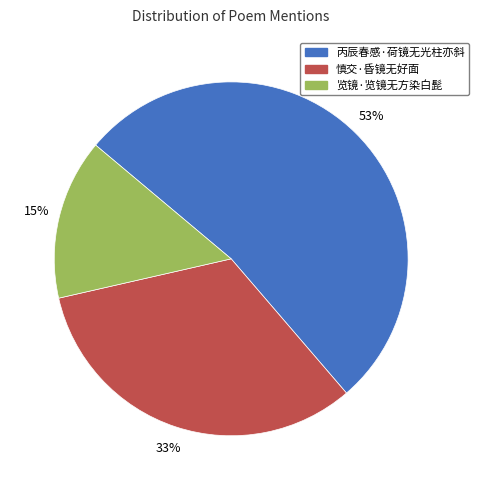

Is the sum of 览镜·览镜无方染白髭 and 慎交·昏镜无好面 greater than half?

No